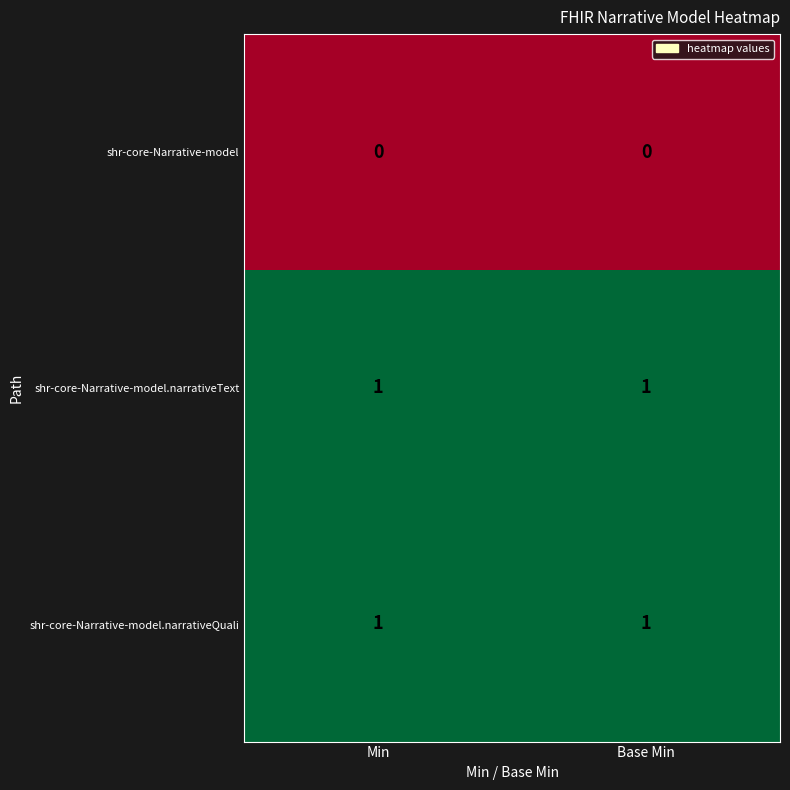

Reading left to right, what are all the values shown in this chart?

shr-core-Narrative-model: 0	0
shr-core-Narrative-model.narrativeText: 1	1
shr-core-Narrative-model.narrativeQuali: 1	1